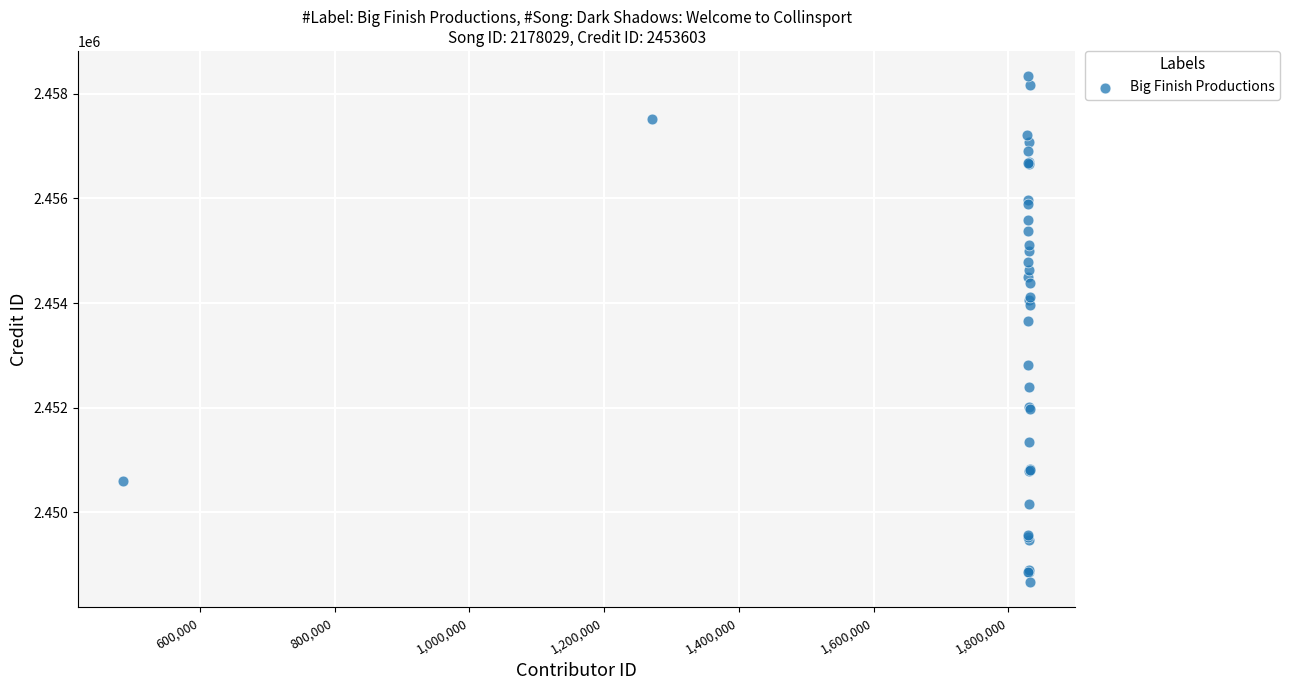

What Y value in the scatter plot is closest to 2453501?

2453656.6